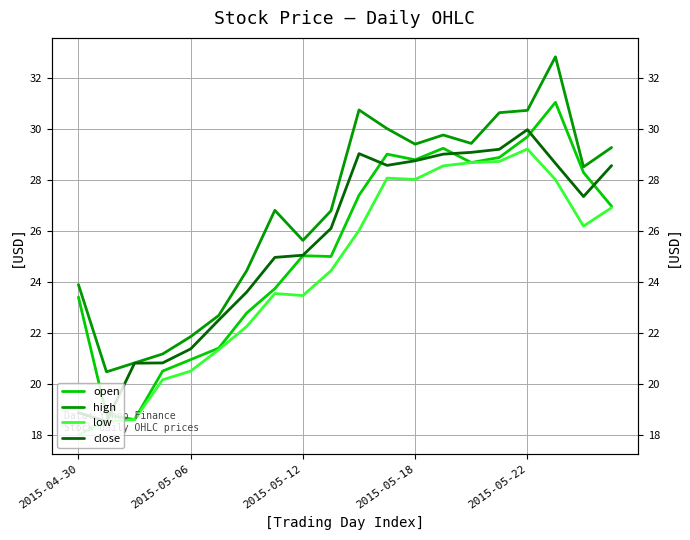

True or false: low and close intersect in this chart.

False